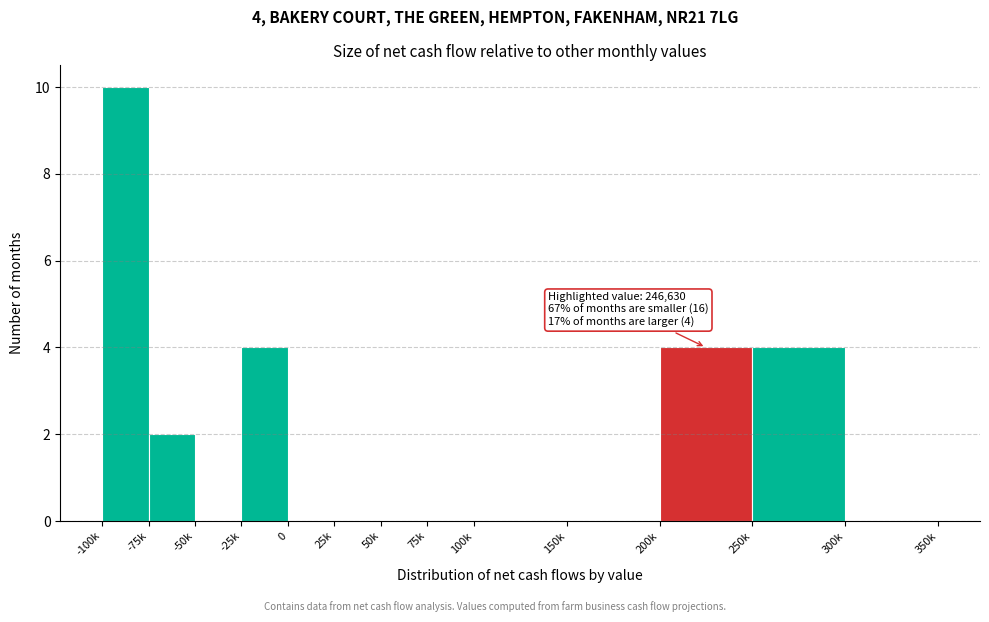

Reading left to right, what are all the values shown in this chart?

-100k=10	-75k=2	-50k=0	-25k=4	0=0	25k=0	50k=0	75k=0	100k=0	150k=0	200k=4	250k=4	300k=0